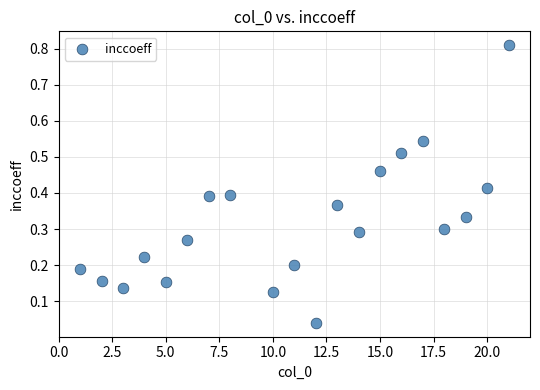

What is the range of X values (max minus min)?

20.0